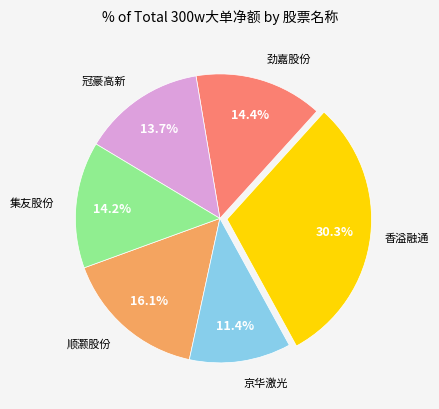

Is there a majority slice in this chart?

No